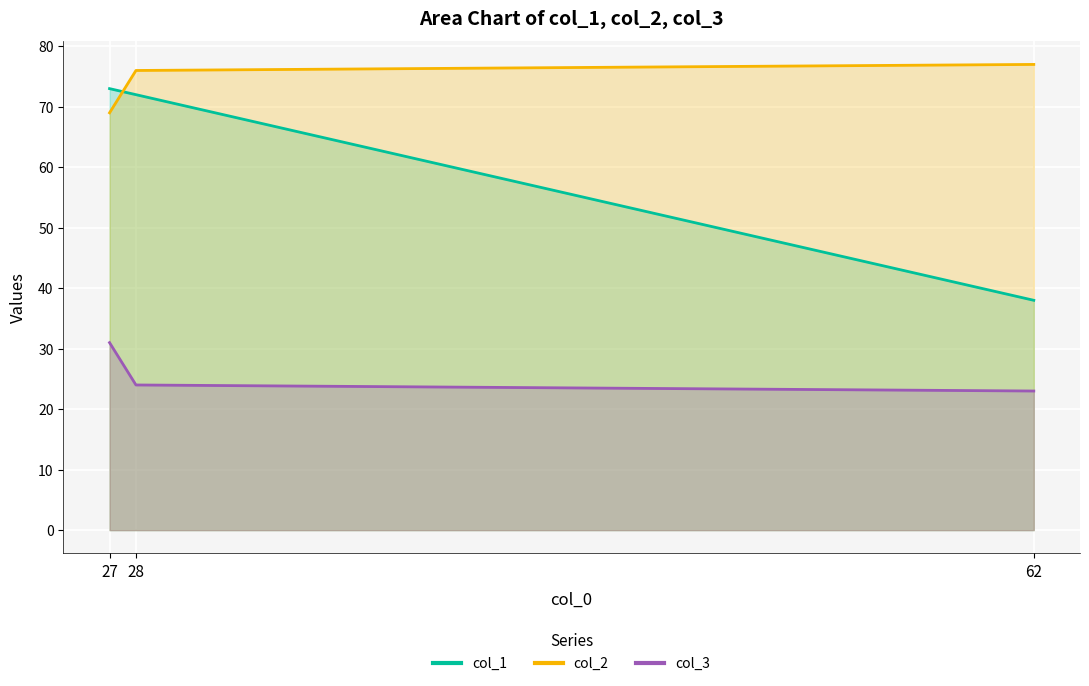

Where does the col_2 series first go above 76?

62